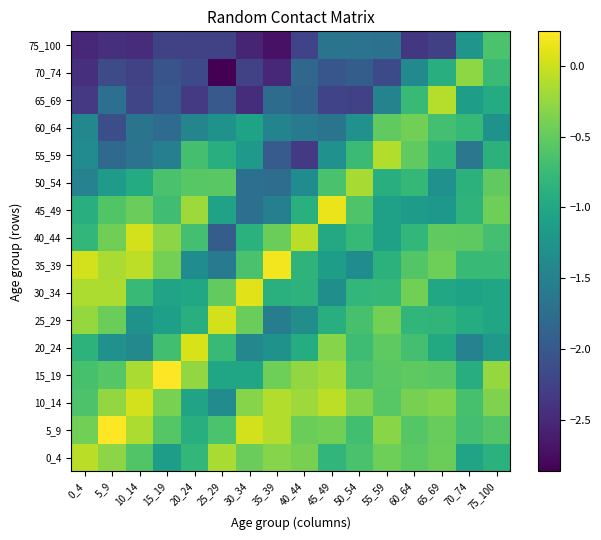

Reading left to right, extract all data points from this chart.

0_4: 0_4=-0.1	5_9=-0.3	10_14=-0.6	15_19=-1.1	20_24=-0.8	25_29=-0.2	30_34=-0.5	35_39=-0.3	40_44=-0.4	45_49=-0.8	50_54=-0.6	55_59=-0.4	60_64=-0.5	65_69=-0.5	70_74=-1.1	75_100=-0.9
5_9: 0_4=-0.4	5_9=0.2	10_14=-0.1	15_19=-0.6	20_24=-0.9	25_29=-0.6	30_34=0.0	35_39=-0.1	40_44=-0.5	45_49=-0.4	50_54=-0.7	55_59=-0.3	60_64=-0.6	65_69=-0.5	70_74=-0.7	75_100=-0.6
10_14: 0_4=-0.6	5_9=-0.3	10_14=0.0	15_19=-0.4	20_24=-1.1	25_29=-1.4	30_34=-0.3	35_39=-0.1	40_44=-0.2	45_49=-0.1	50_54=-0.4	55_59=-0.6	60_64=-0.4	65_69=-0.3	70_74=-0.7	75_100=-0.4
15_19: 0_4=-0.7	5_9=-0.6	10_14=-0.1	15_19=0.2	20_24=-0.3	25_29=-1.0	30_34=-1.0	35_39=-0.4	40_44=-0.3	45_49=-0.2	50_54=-0.7	55_59=-0.6	60_64=-0.5	65_69=-0.6	70_74=-0.9	75_100=-0.2
20_24: 0_4=-0.9	5_9=-1.3	10_14=-1.4	15_19=-0.7	20_24=0.1	25_29=-0.8	30_34=-1.4	35_39=-1.3	40_44=-0.9	45_49=-0.3	50_54=-0.7	55_59=-0.5	60_64=-0.7	65_69=-1.0	70_74=-1.5	75_100=-1.2
25_29: 0_4=-0.2	5_9=-0.5	10_14=-1.3	15_19=-1.1	20_24=-0.9	25_29=0.0	30_34=-0.5	35_39=-1.6	40_44=-1.3	45_49=-0.9	50_54=-0.7	55_59=-0.4	60_64=-0.8	65_69=-0.8	70_74=-0.9	75_100=-1.0
30_34: 0_4=-0.1	5_9=-0.1	10_14=-0.8	15_19=-1.0	20_24=-1.0	25_29=-0.5	30_34=0.1	35_39=-0.9	40_44=-0.9	45_49=-1.3	50_54=-0.8	55_59=-0.8	60_64=-0.4	65_69=-1.0	70_74=-1.1	75_100=-1.0
35_39: 0_4=0.0	5_9=-0.2	10_14=-0.1	15_19=-0.4	20_24=-1.3	25_29=-1.6	30_34=-0.6	35_39=0.2	40_44=-0.8	45_49=-1.1	50_54=-1.4	55_59=-0.9	60_64=-0.6	65_69=-0.4	70_74=-0.8	75_100=-0.8
40_44: 0_4=-0.8	5_9=-0.4	10_14=0.0	15_19=-0.3	20_24=-0.7	25_29=-2.0	30_34=-0.9	35_39=-0.5	40_44=-0.1	45_49=-1.0	50_54=-0.8	55_59=-1.1	60_64=-0.8	65_69=-0.5	70_74=-0.5	75_100=-0.7
45_49: 0_4=-0.9	5_9=-0.6	10_14=-0.5	15_19=-0.7	20_24=-0.2	25_29=-1.1	30_34=-1.7	35_39=-1.5	40_44=-0.9	45_49=0.1	50_54=-0.6	55_59=-1.1	60_64=-1.1	65_69=-1.2	70_74=-0.8	75_100=-0.4
50_54: 0_4=-1.5	5_9=-1.2	10_14=-0.9	15_19=-0.6	20_24=-0.6	25_29=-0.6	30_34=-1.7	35_39=-1.8	40_44=-1.4	45_49=-0.7	50_54=-0.2	55_59=-0.9	60_64=-0.8	65_69=-1.3	70_74=-0.9	75_100=-0.5
55_59: 0_4=-1.4	5_9=-1.8	10_14=-1.7	15_19=-1.5	20_24=-0.7	25_29=-0.9	30_34=-1.2	35_39=-2.0	40_44=-2.3	45_49=-1.3	50_54=-0.7	55_59=-0.1	60_64=-0.5	65_69=-0.8	70_74=-1.6	75_100=-0.9
60_64: 0_4=-1.4	5_9=-2.1	10_14=-1.7	15_19=-1.8	20_24=-1.5	25_29=-1.3	30_34=-1.1	35_39=-1.5	40_44=-1.6	45_49=-1.7	50_54=-1.3	55_59=-0.5	60_64=-0.4	65_69=-0.7	70_74=-0.8	75_100=-1.3
65_69: 0_4=-2.3	5_9=-1.7	10_14=-2.2	15_19=-2.0	20_24=-2.3	25_29=-2.0	30_34=-2.5	35_39=-1.8	40_44=-1.9	45_49=-2.2	50_54=-2.2	55_59=-1.5	60_64=-0.8	65_69=-0.1	70_74=-1.1	75_100=-1.0
70_74: 0_4=-2.4	5_9=-2.1	10_14=-2.3	15_19=-2.1	20_24=-2.2	25_29=-2.9	30_34=-2.3	35_39=-2.5	40_44=-1.8	45_49=-2.0	50_54=-1.9	55_59=-2.2	60_64=-1.4	65_69=-0.9	70_74=-0.3	75_100=-0.7
75_100: 0_4=-2.5	5_9=-2.4	10_14=-2.5	15_19=-2.3	20_24=-2.3	25_29=-2.3	30_34=-2.5	35_39=-2.7	40_44=-2.2	45_49=-1.7	50_54=-1.7	55_59=-1.7	60_64=-2.4	65_69=-2.3	70_74=-1.2	75_100=-0.6